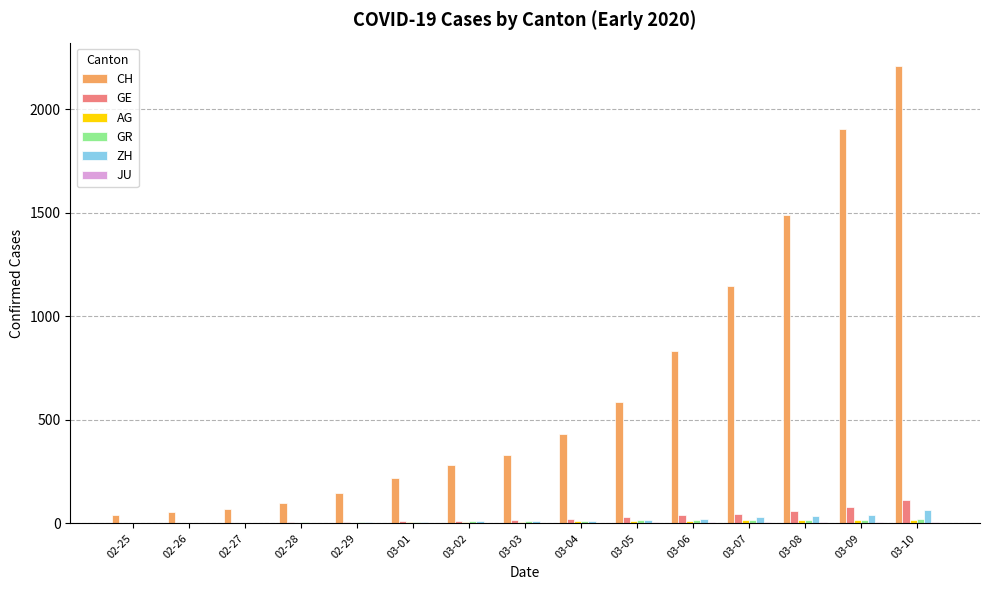

What is the highest value of the CH series?

2211